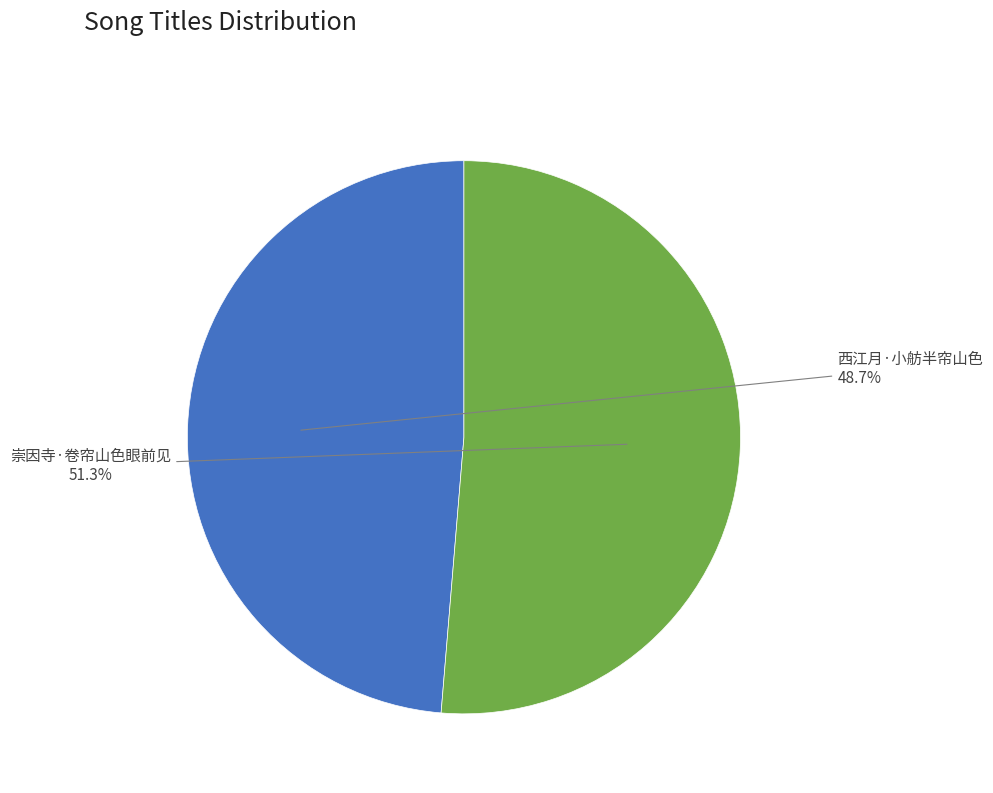

To the nearest percent, what percentage of the pie is 崇因寺·卷帘山色眼前见?

51%